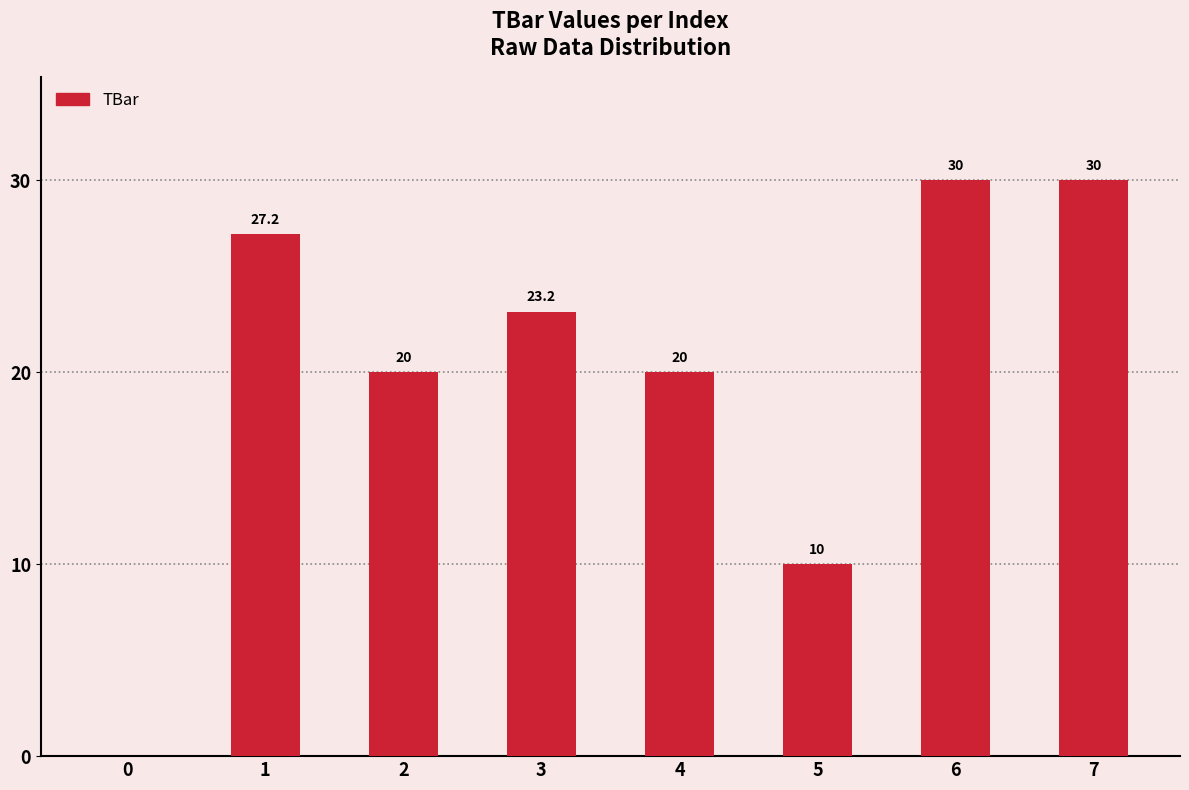

What is the difference between the values at 0 and 5?

10.0